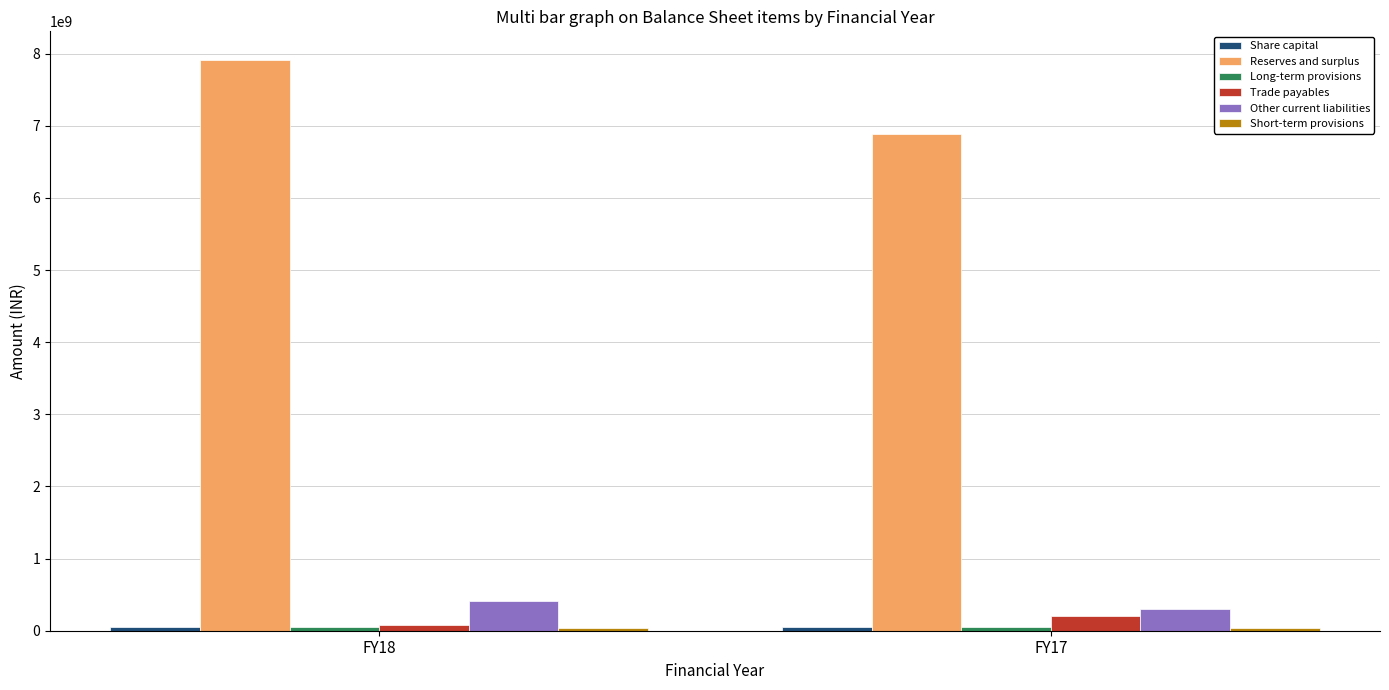

What is the sum of all Trade payables values?

290035000